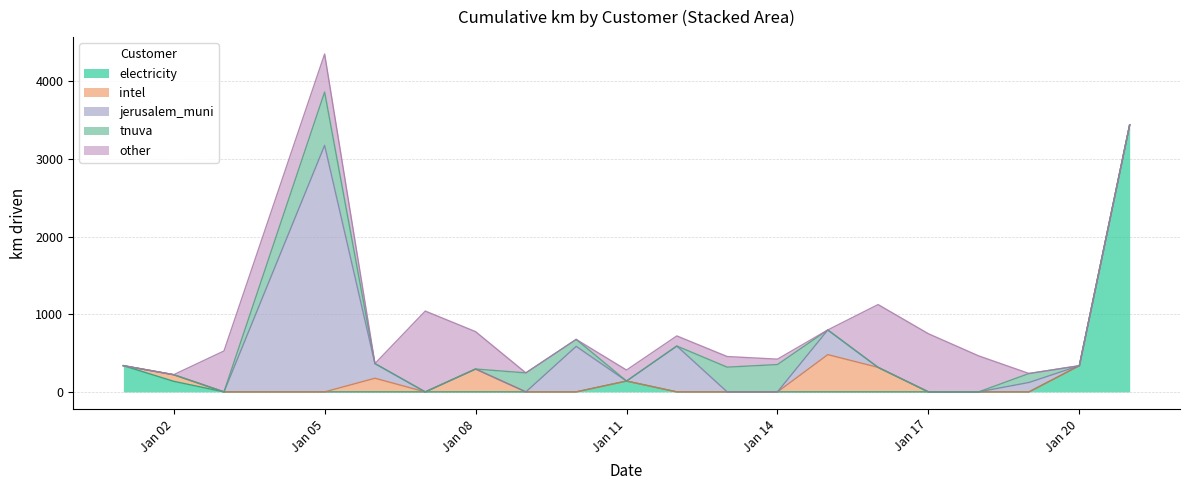

What is the difference between the jerusalem_muni values at 2015-01-06 and 2015-01-18?

188.9